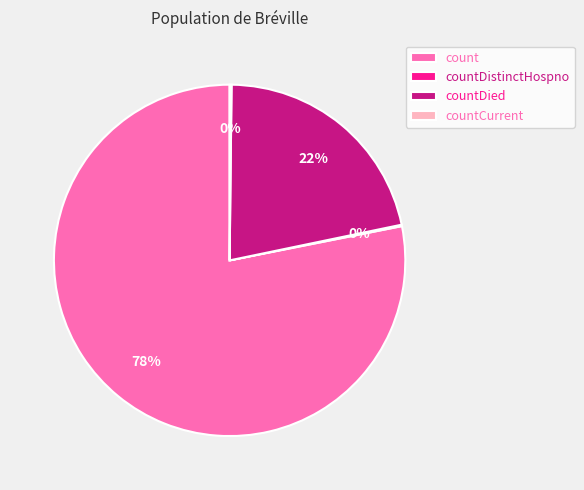

To the nearest percent, what is the average slice percentage?

25%